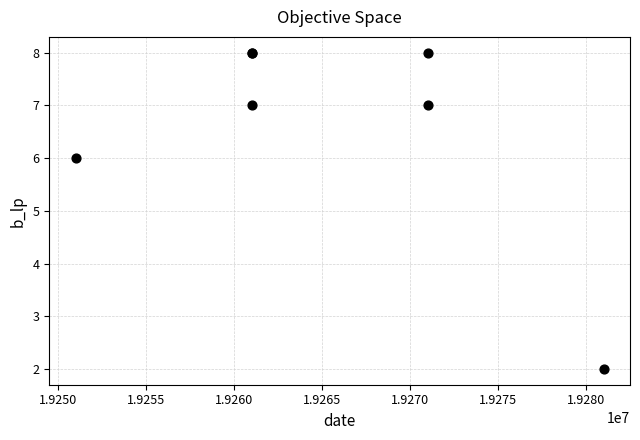

What Y value in the scatter plot is closest to 5?

6